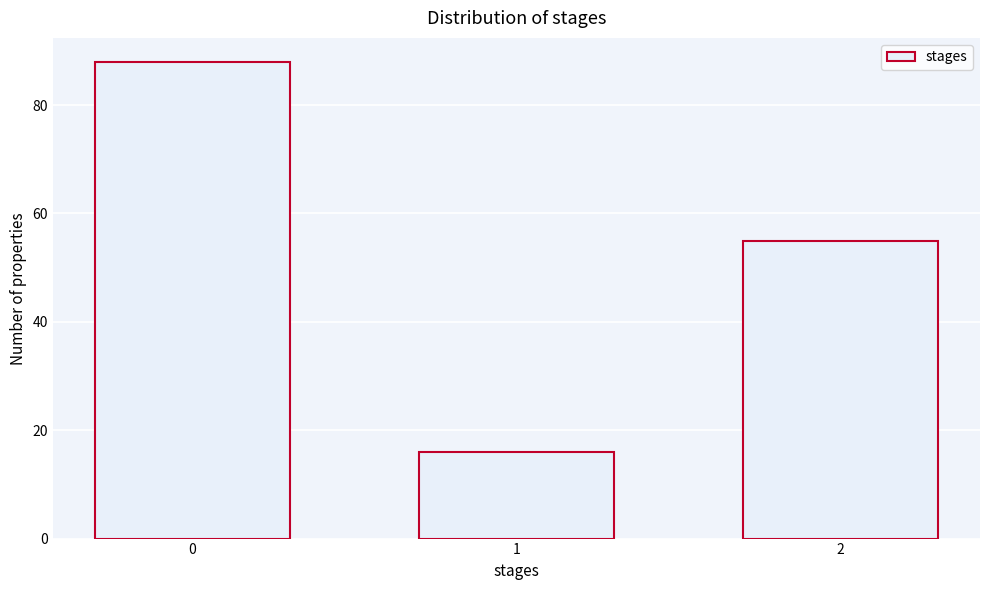

Reading left to right, list all the values displayed in this chart.

88	16	55